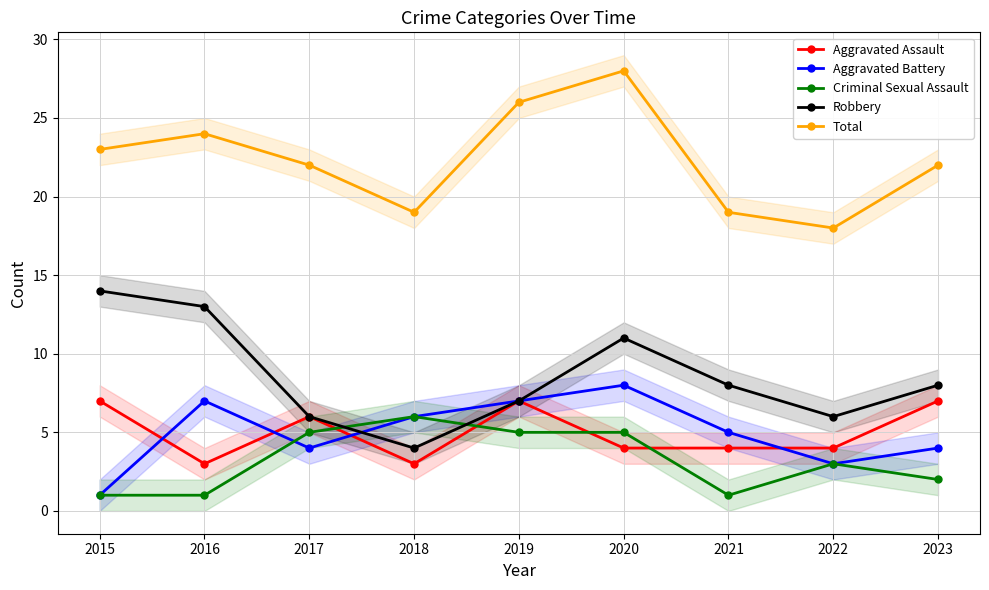

True or false: Aggravated Assault and Total cross at least once.

False